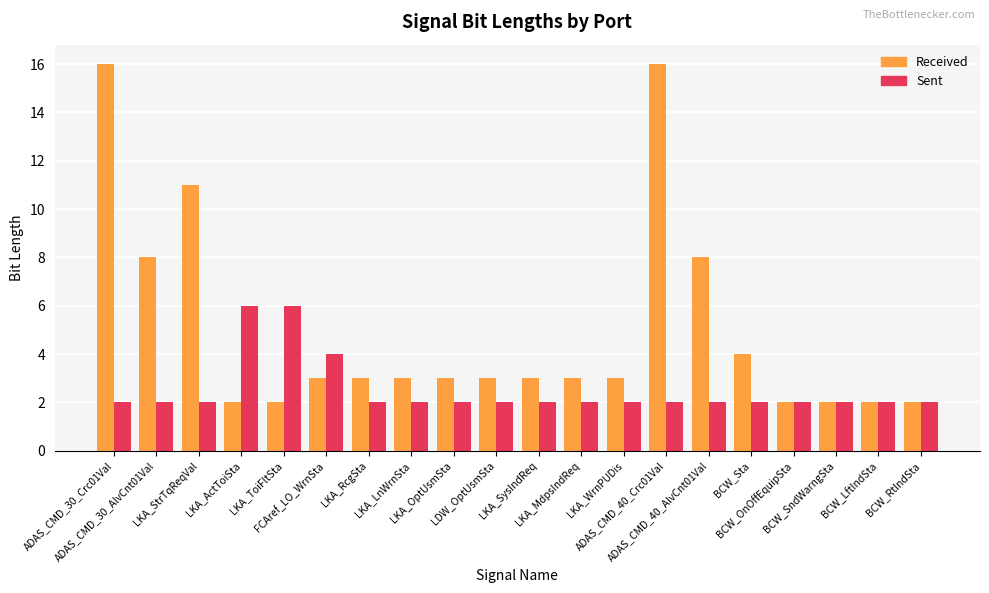

Which series has the largest total across all categories?

Received